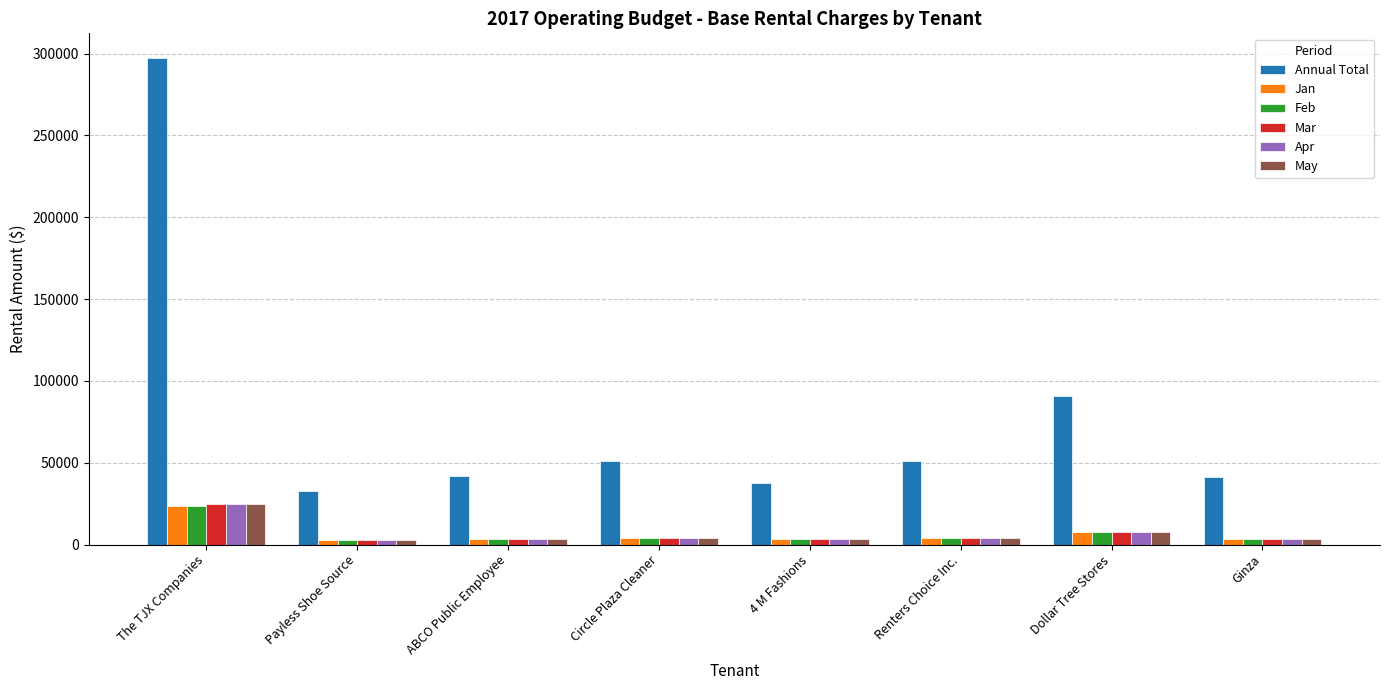

At which label is Annual Total closest to 165009?

Dollar Tree Stores